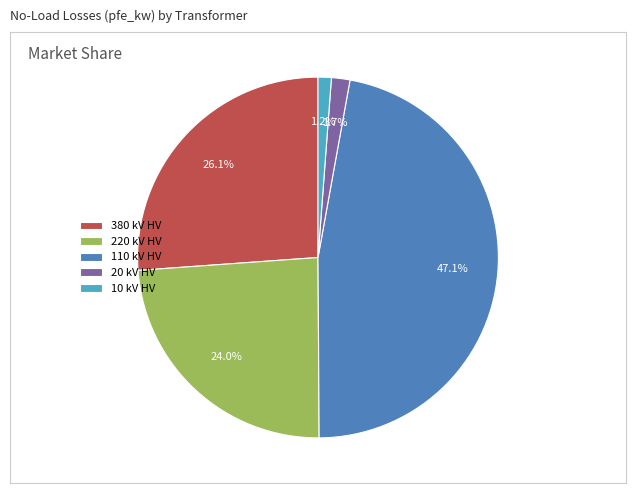

Which has a higher value, 20 kV HV or 380 kV HV?

380 kV HV